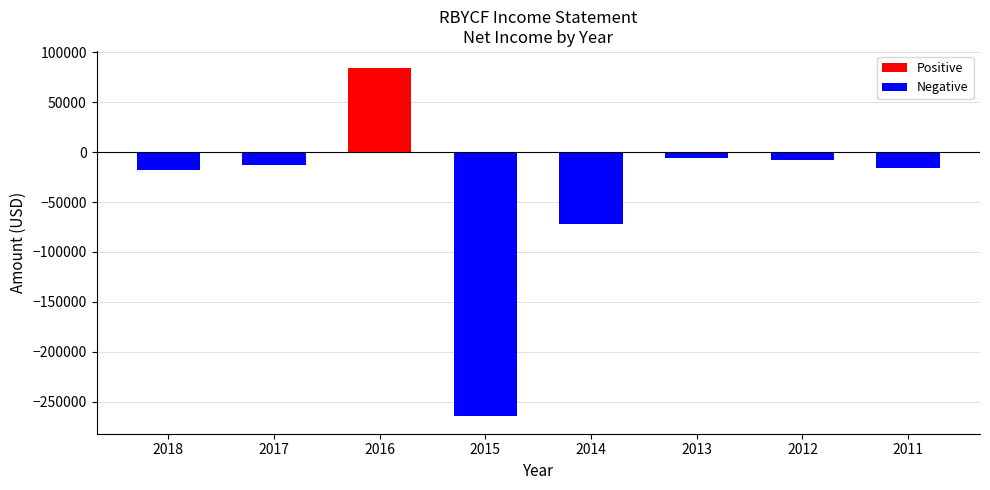

What is the sum of the values at 2016 and 2018?

65800